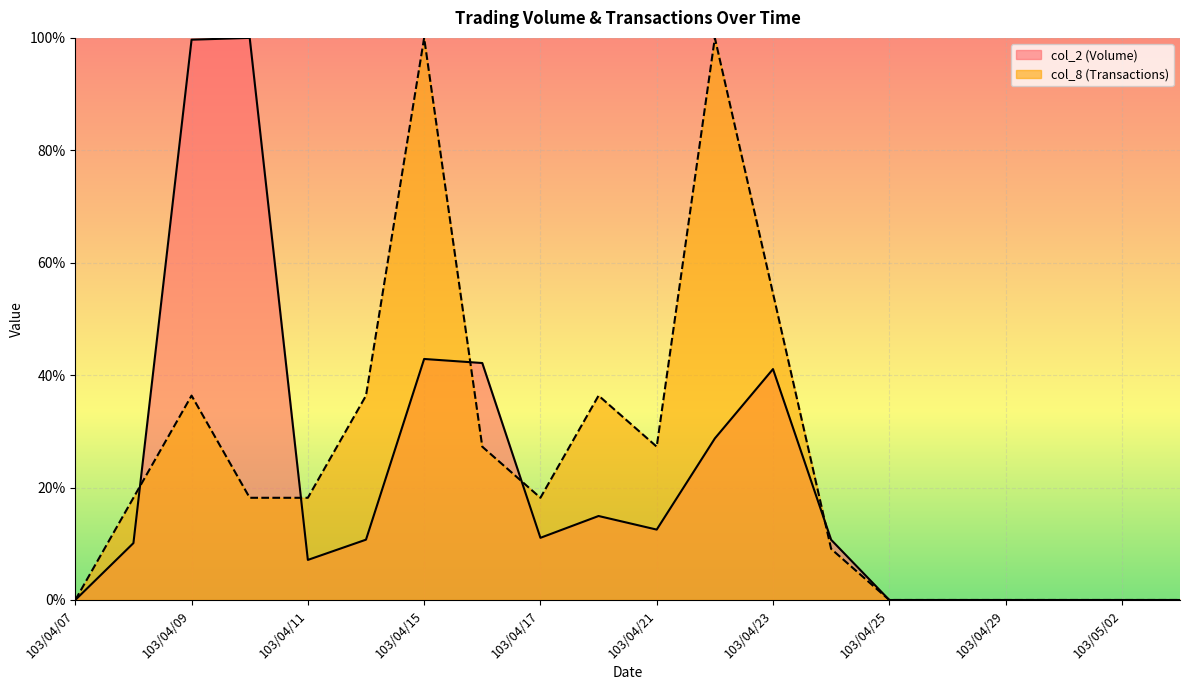

Rank the series by their average value, from highest to lowest.

col_8 (Transactions), col_2 (Volume)